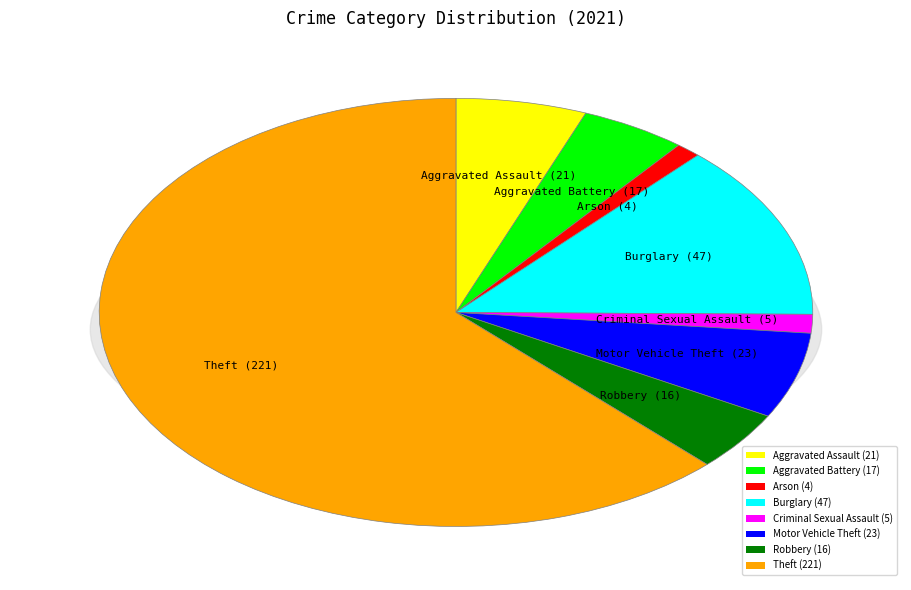

Approximately how many times larger is the value at Arson compared to Aggravated Battery?

0.2